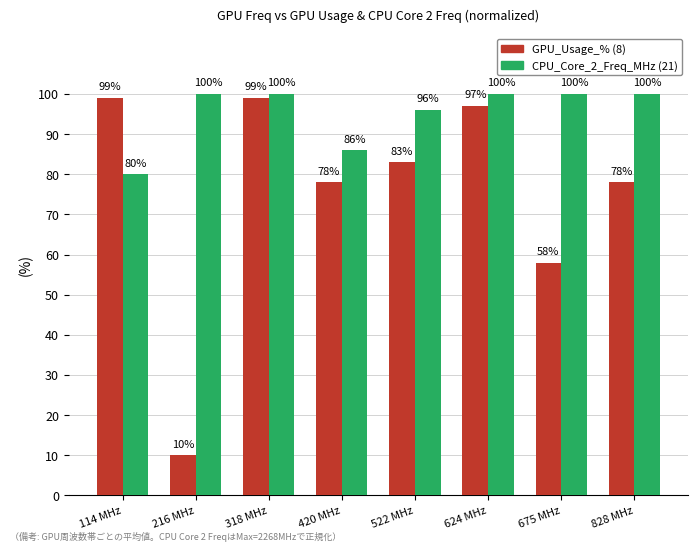

What are all the series names shown in the legend?

GPU_Usage_% (8), CPU_Core_2_Freq_MHz (21)